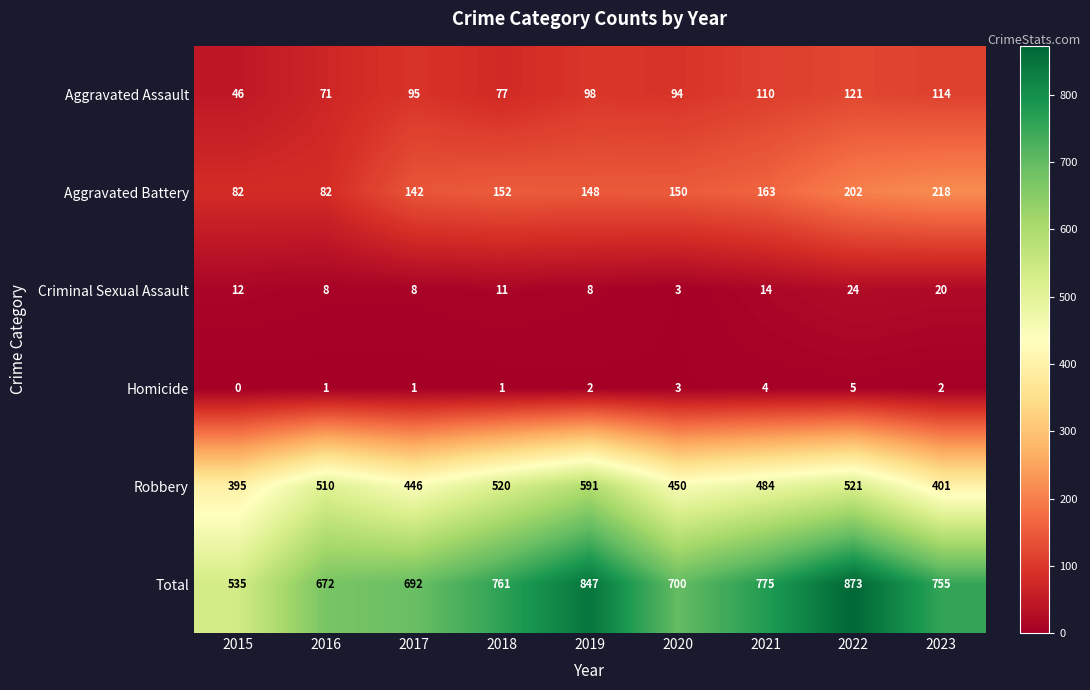

How many series are shown in this chart?

6